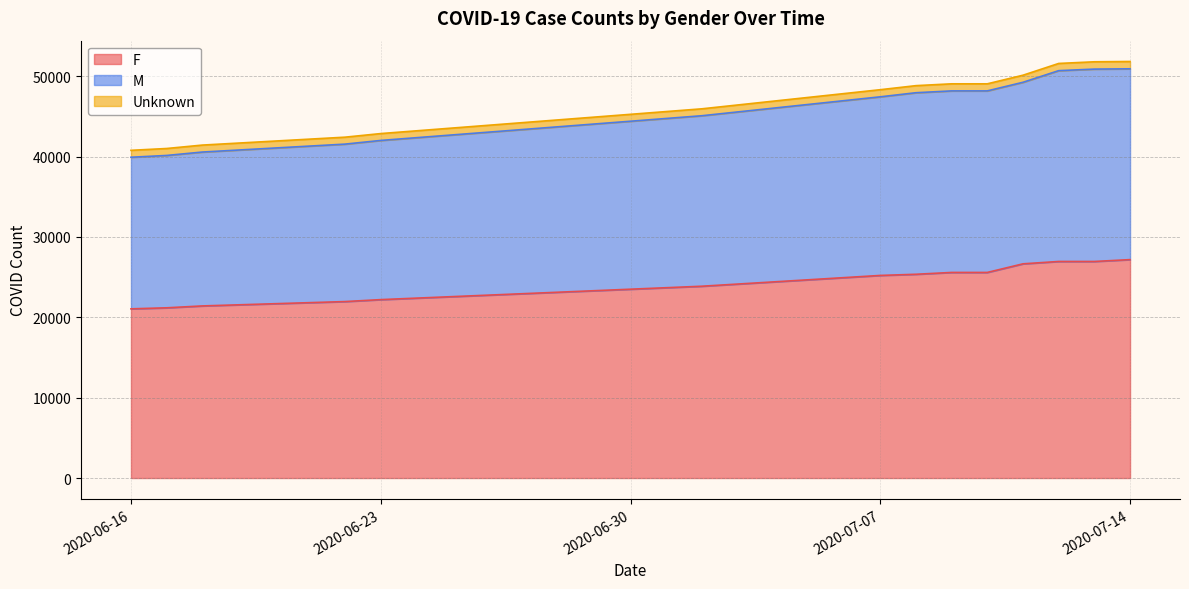

What is the difference between the maximum and minimum values in the F series?

6126